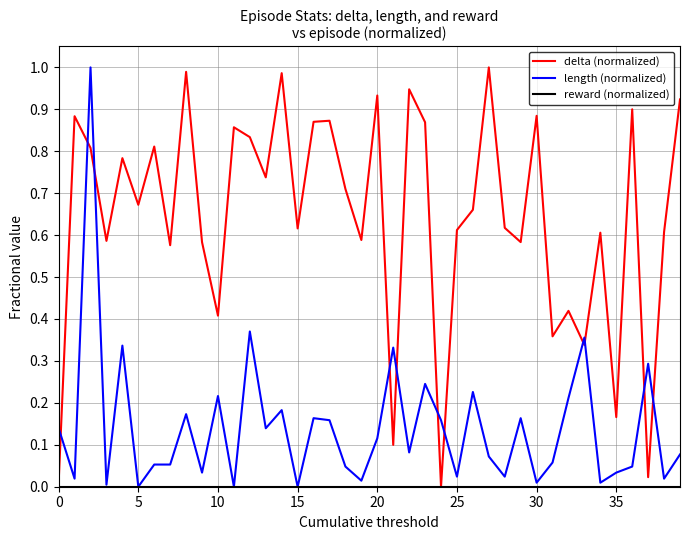

True or false: length (normalized) and delta (normalized) intersect in this chart.

True